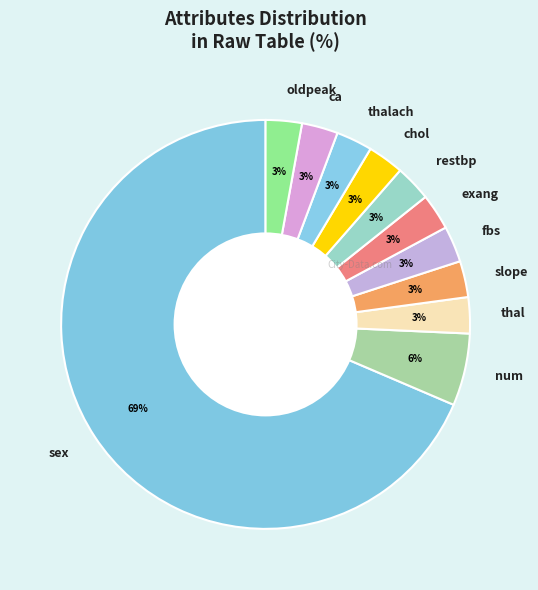

Approximately how many times larger is the value at thal compared to fbs?

1.0